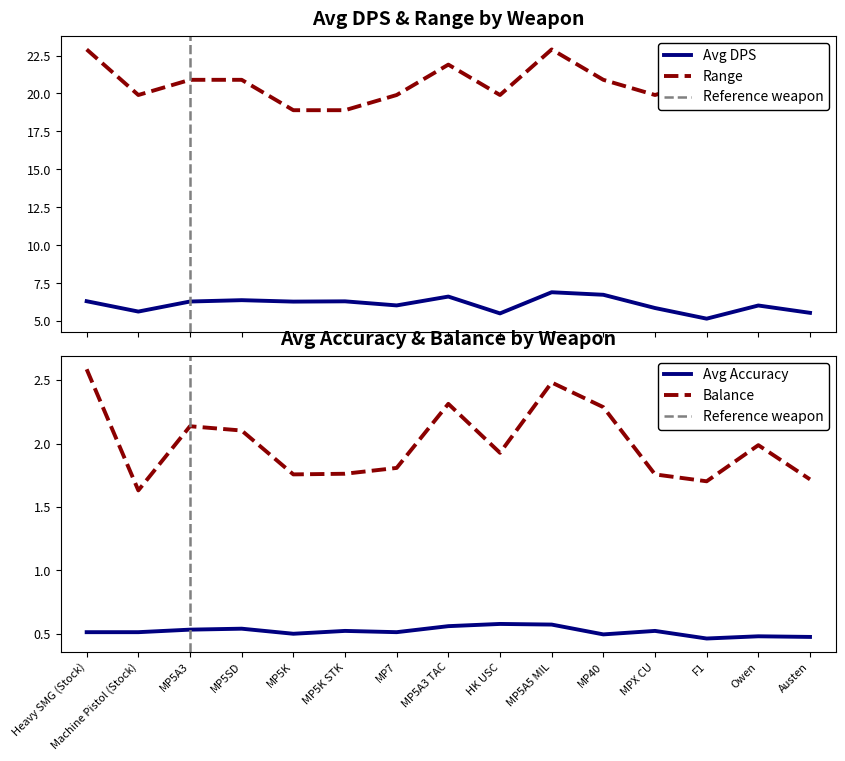

What is the total value across all series at MP5A3?

29.9